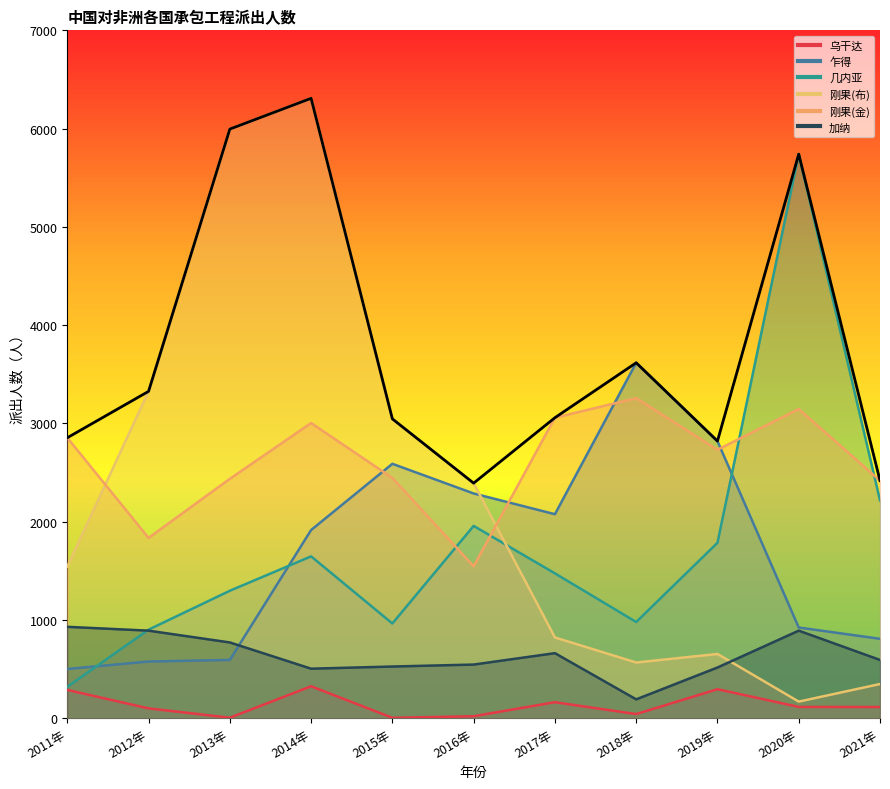

At how many categories does at least one series exceed 843?

11